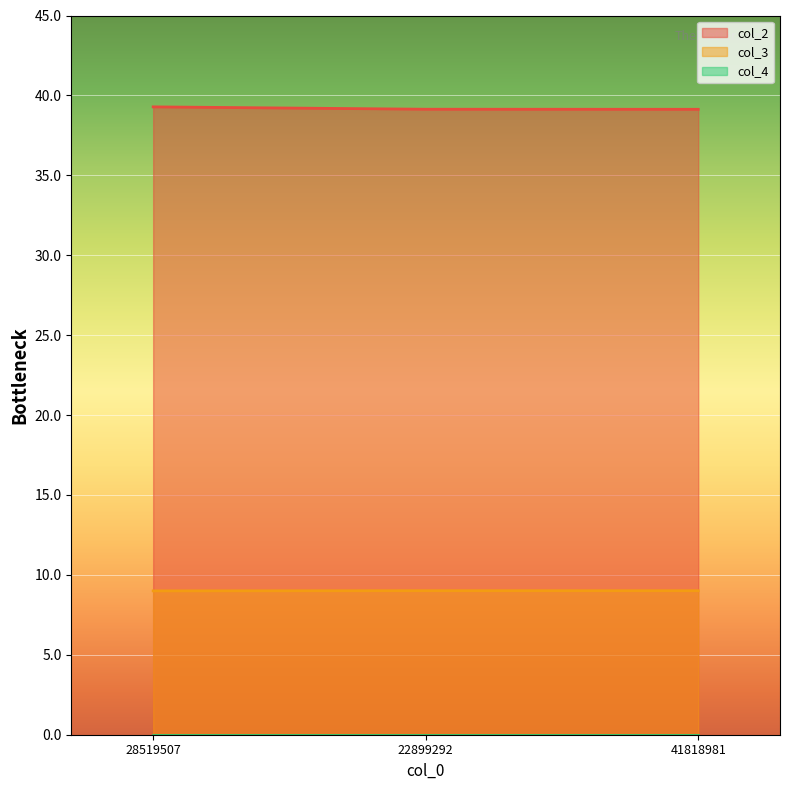

Is it true that col_3 equals 14.9 at 28519507?

False